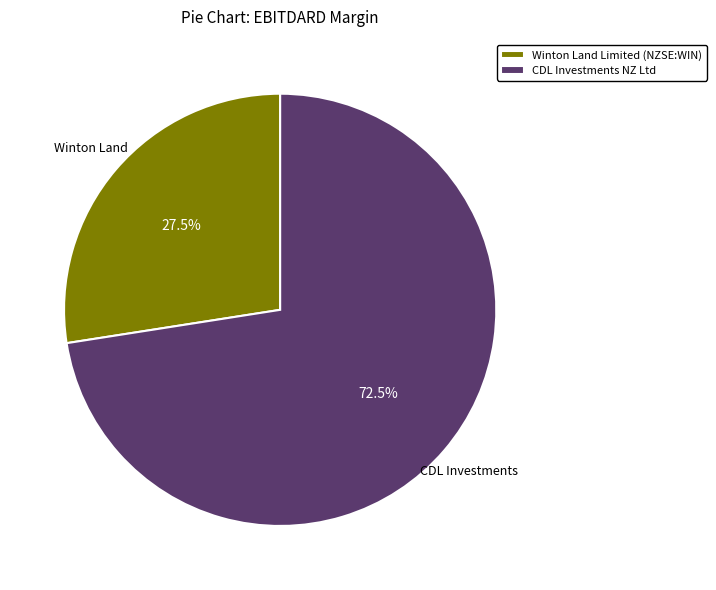

Which category has the biggest portion of the pie?

CDL Investments NZ Ltd